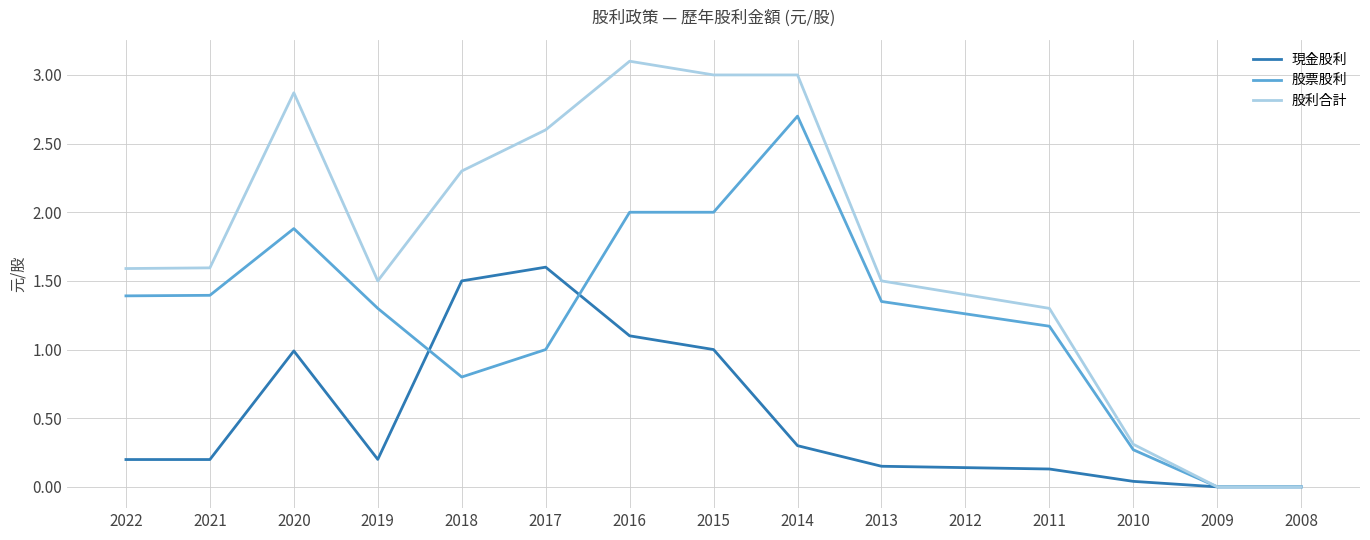

What is the difference between the maximum and minimum values in the 股利合計 series?

3.1